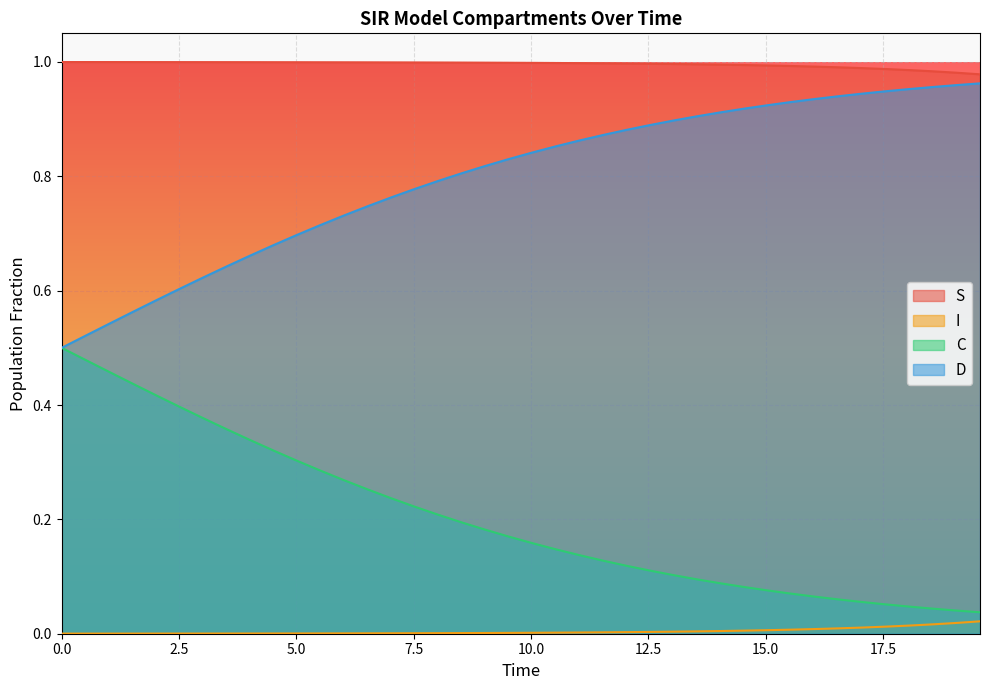

Which series has the largest total across all categories?

S